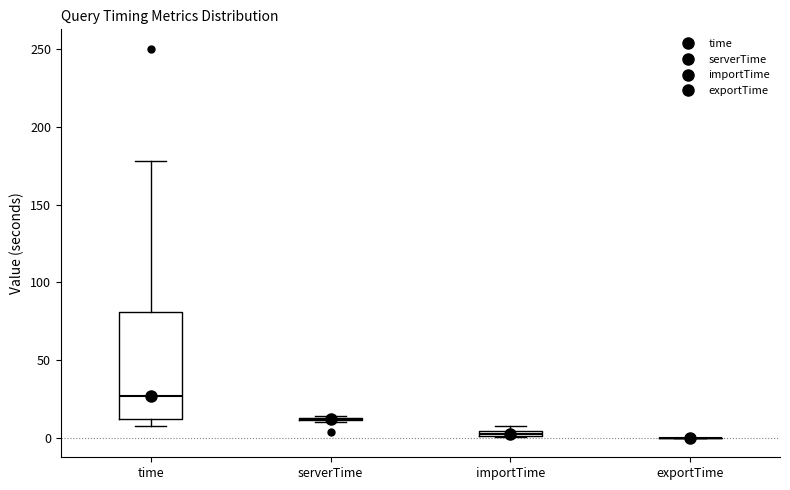

Which box is the tallest, from its lower edge to its upper edge?

time